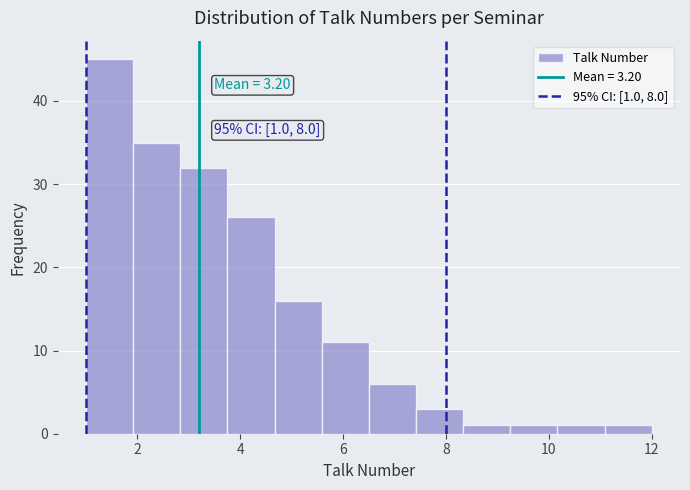

Which range on the x-axis has the tallest bar?

1.0 to 2.0